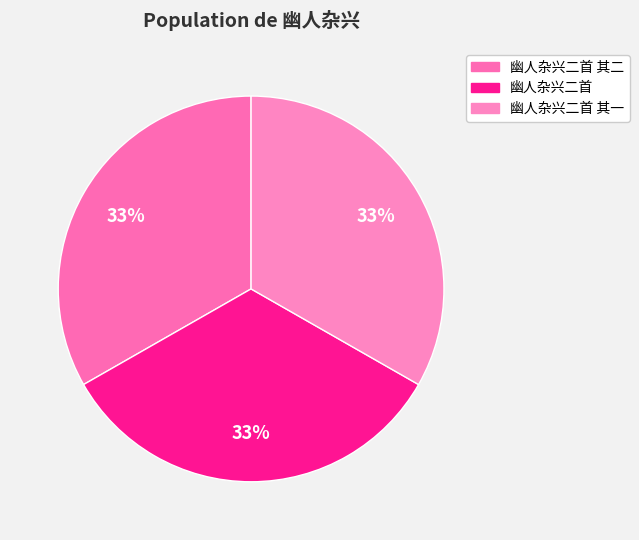

What is the largest slice in the pie chart?

幽人杂兴二首